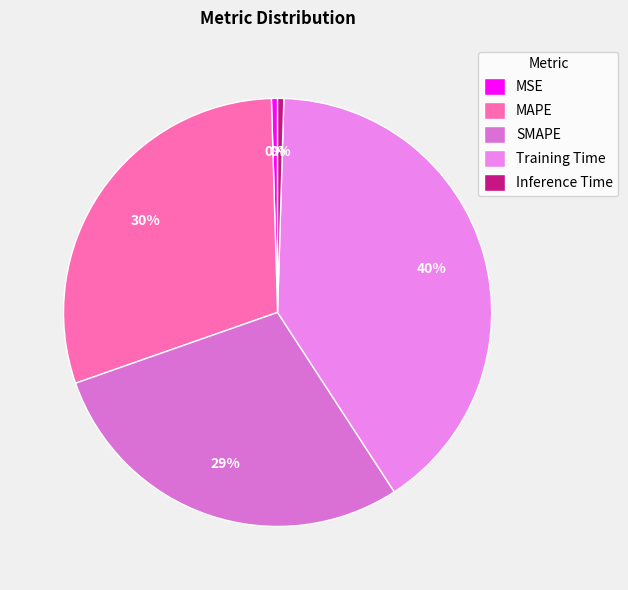

Count the number of slices in the pie.

5